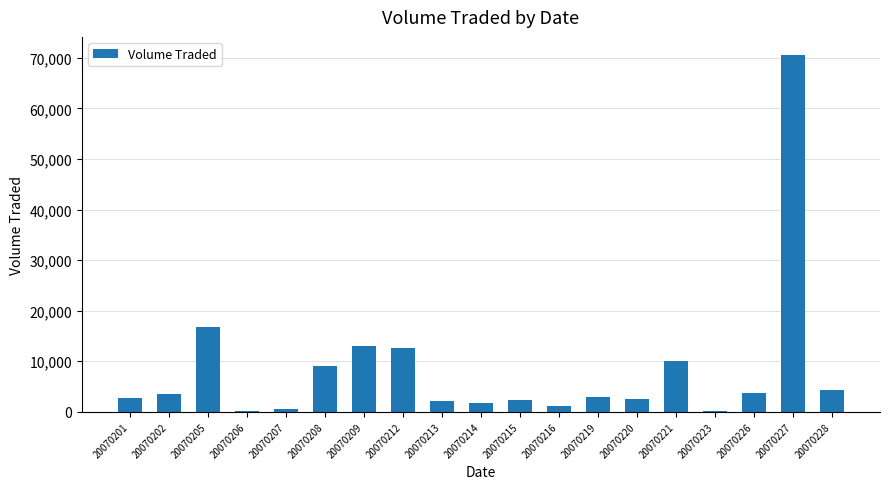

Which has a higher value, 20070214 or 20070201?

20070201